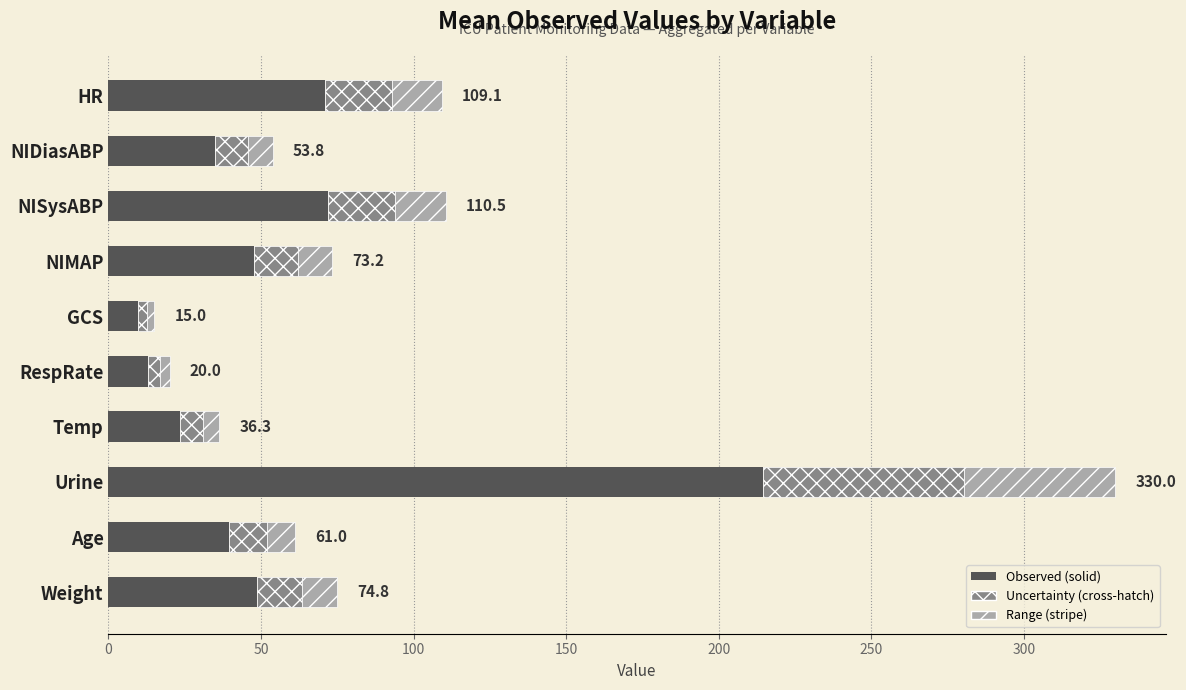

What is the maximum value for Observed (solid)?

214.5